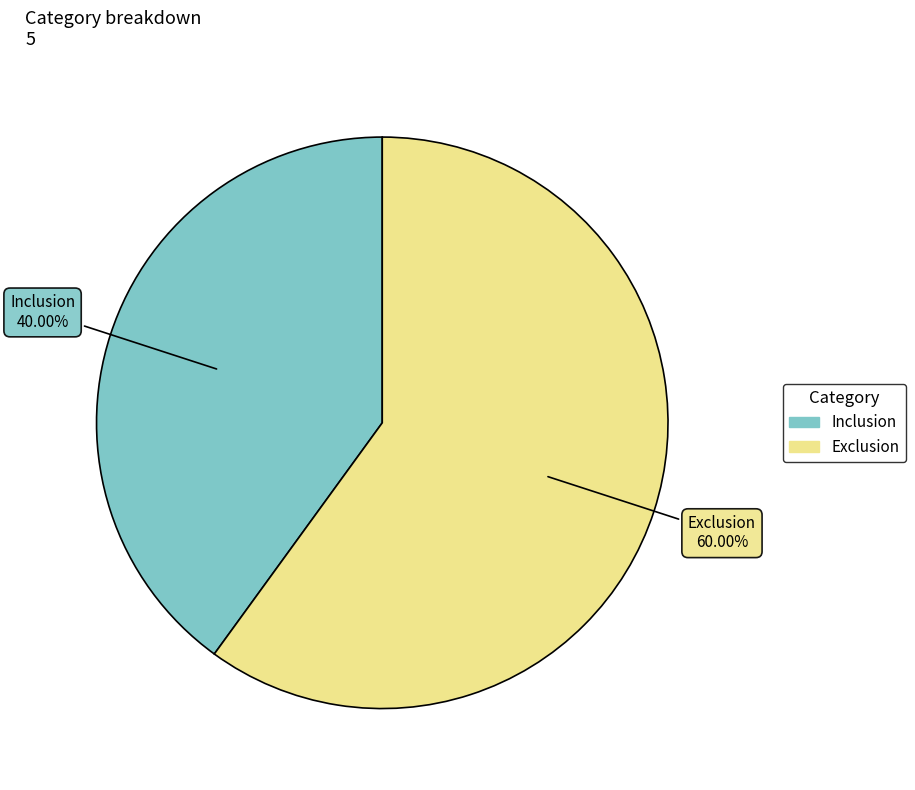

To the nearest percent, what is the combined percentage of Exclusion and Inclusion?

100%